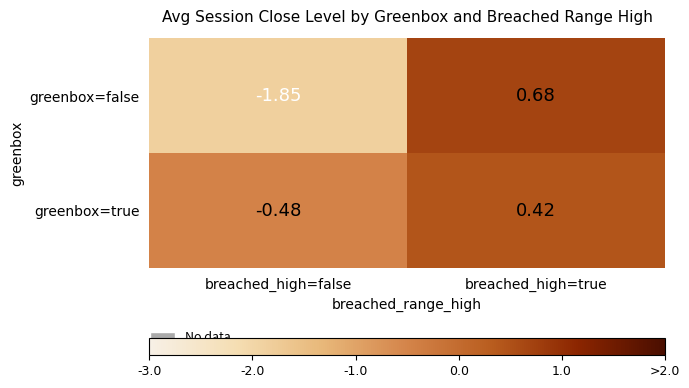

At which label does greenbox=true reach its minimum?

breached_high=false